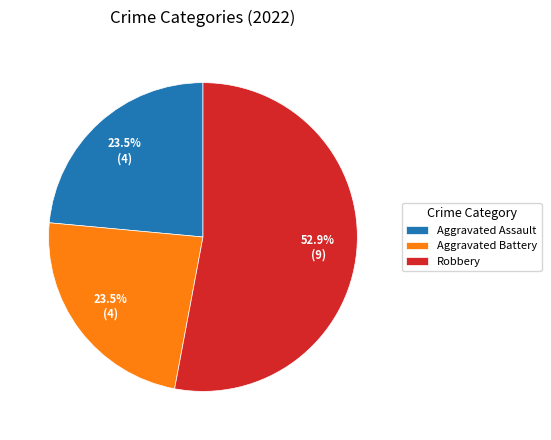

How many segments does this pie chart have?

3